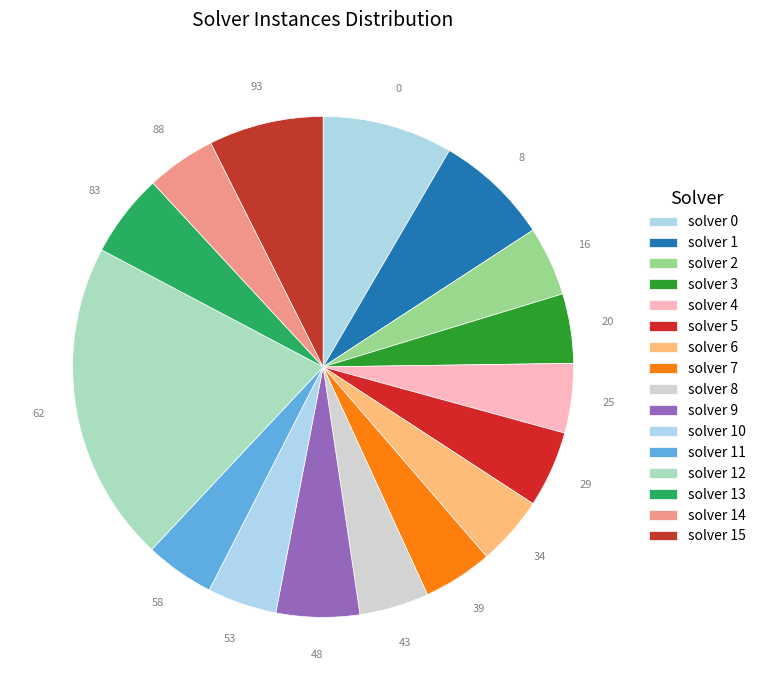

Approximately how many times larger is the value at solver 1 compared to solver 7?

1.6